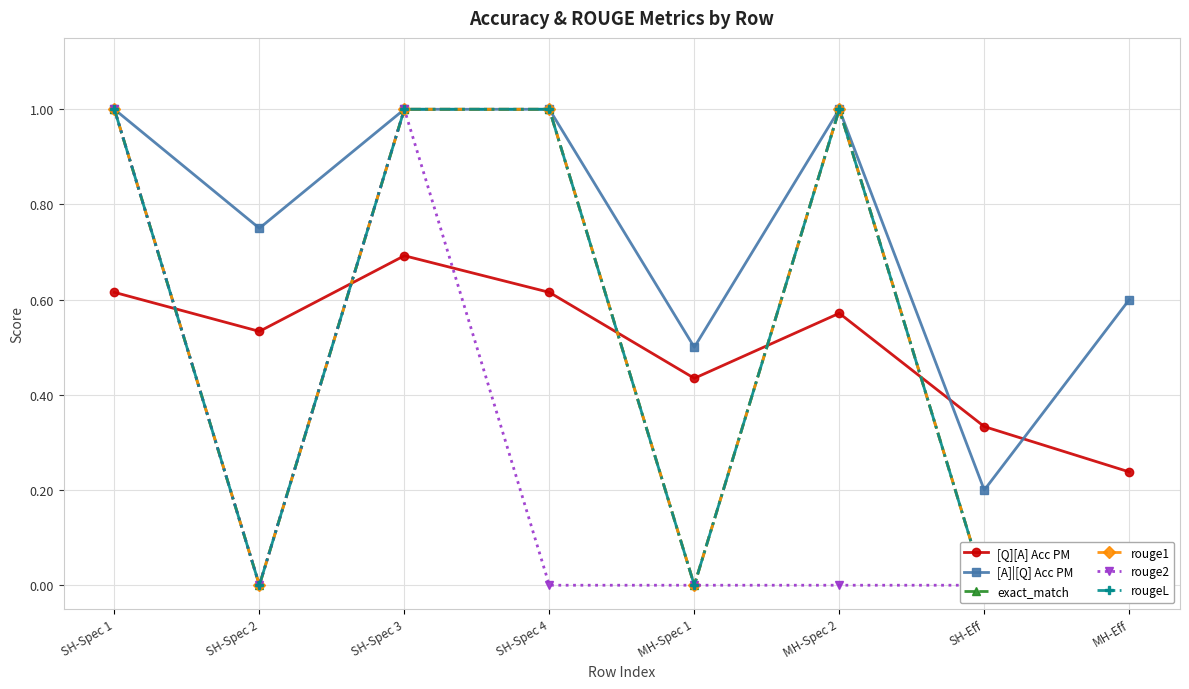

What is the sum of the rouge1 values at SH-Spec 1 and MH-Spec 2?

2.0